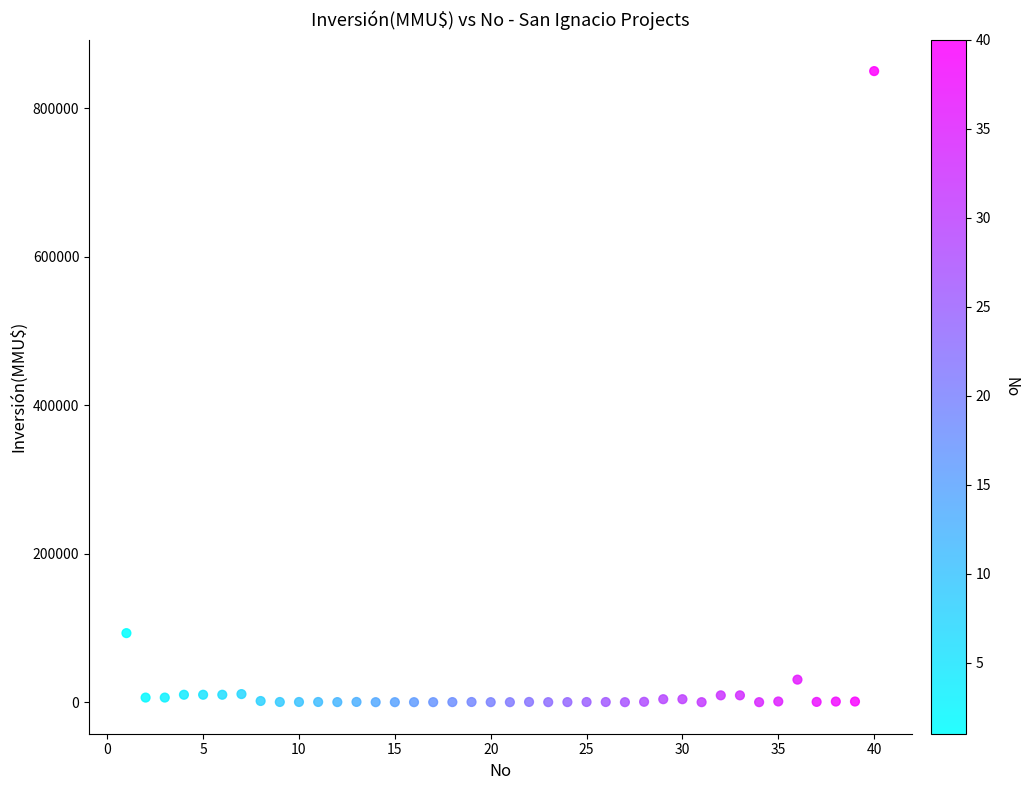

What Y value in the scatter plot is closest to 425000?

93000